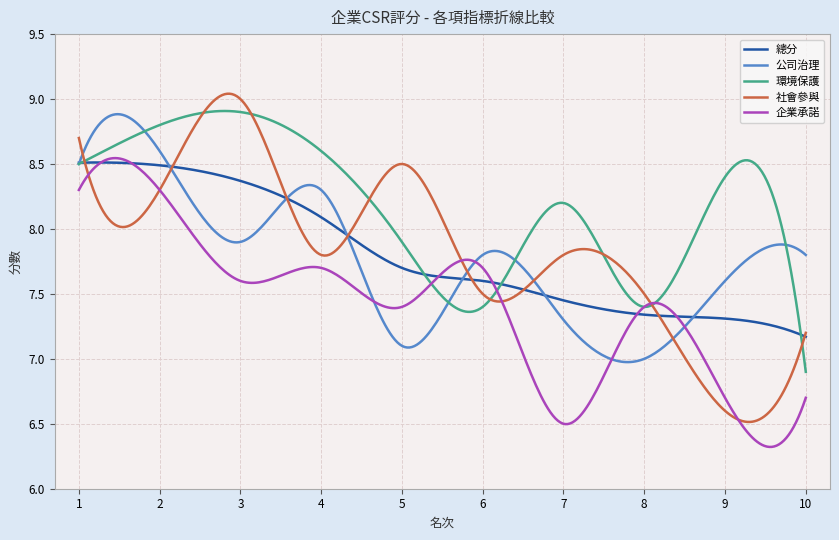

Which series has the widest spread of values?

社會參與